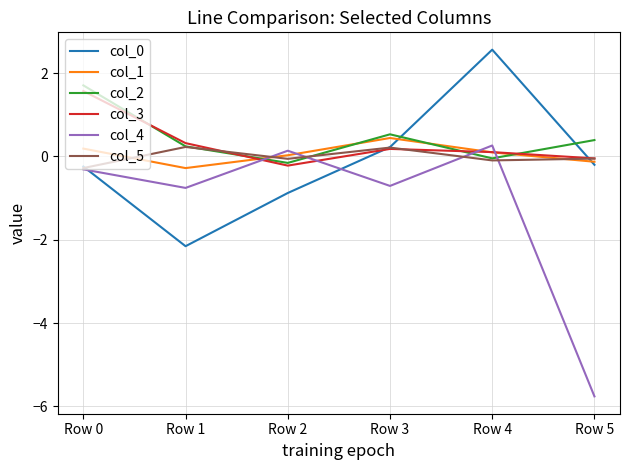

At which label does col_4 first exceed 0?

Row 2